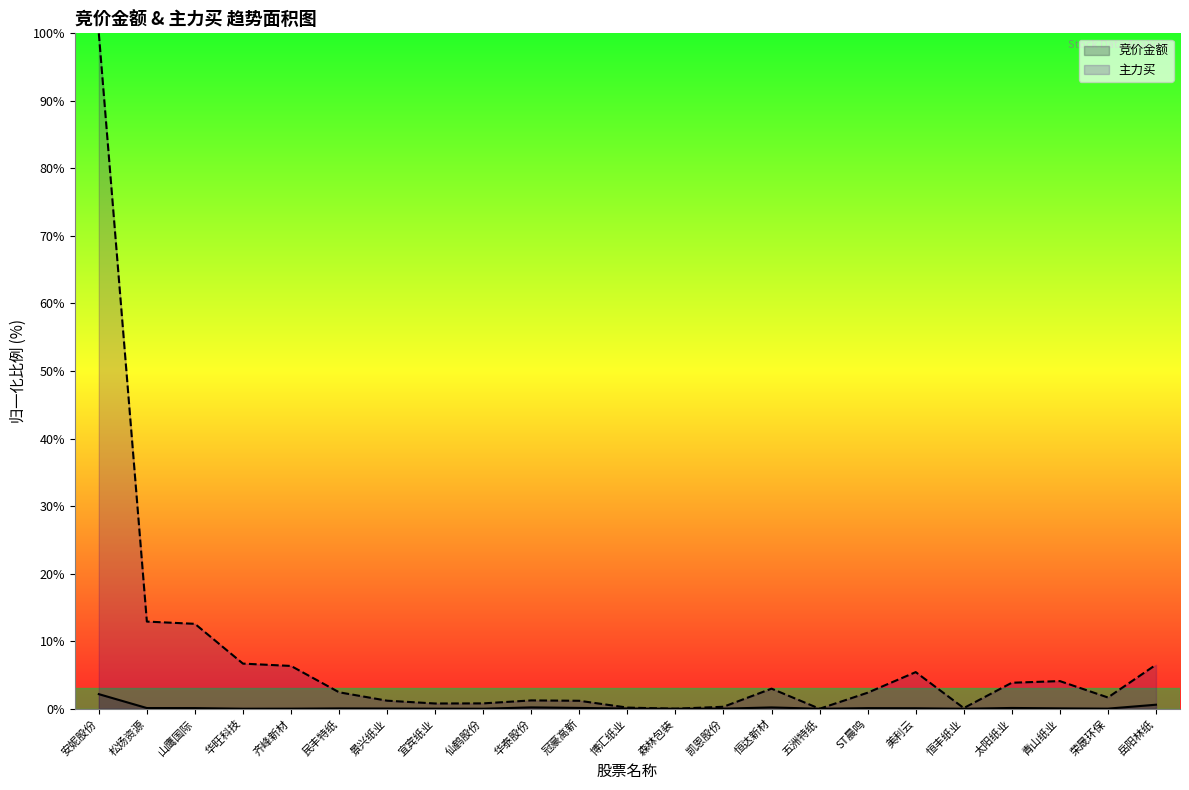

Where is the first local maximum for 主力买?

华泰股份